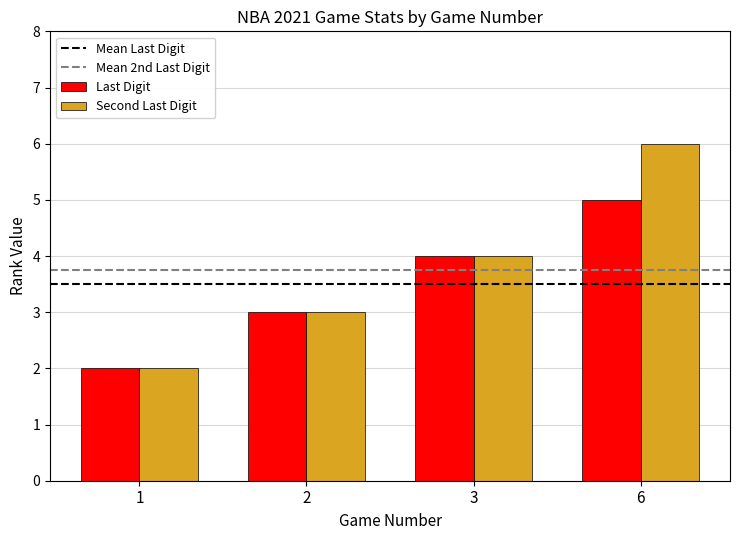

At which category is the sum across all series the highest?

6